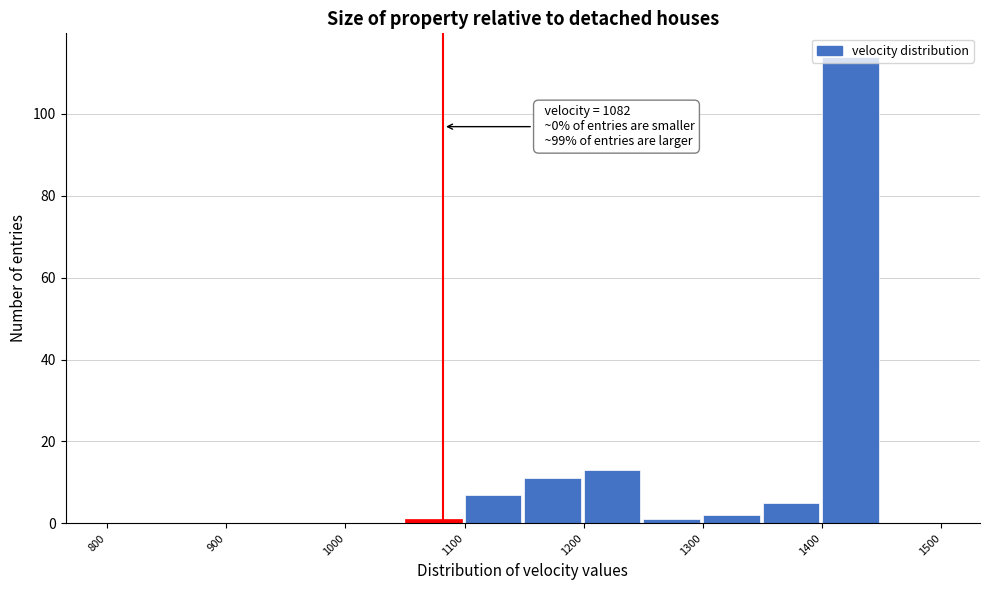

Over which range of the x-axis is the bar tallest?

1400 to 1450